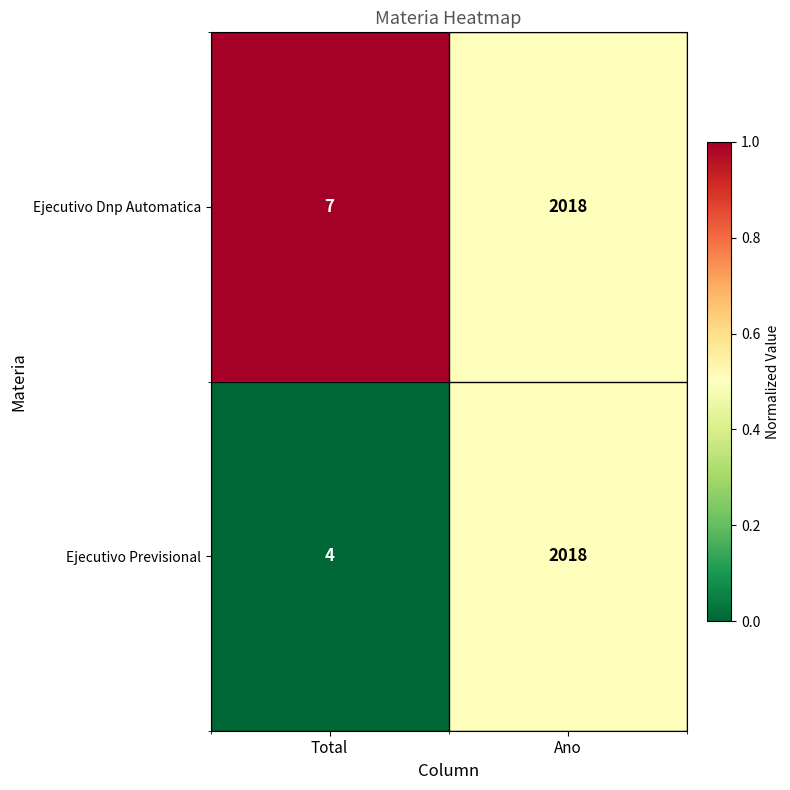

What value does the Ejecutivo Dnp Automatica series have at Ano, to the nearest 50?

2000